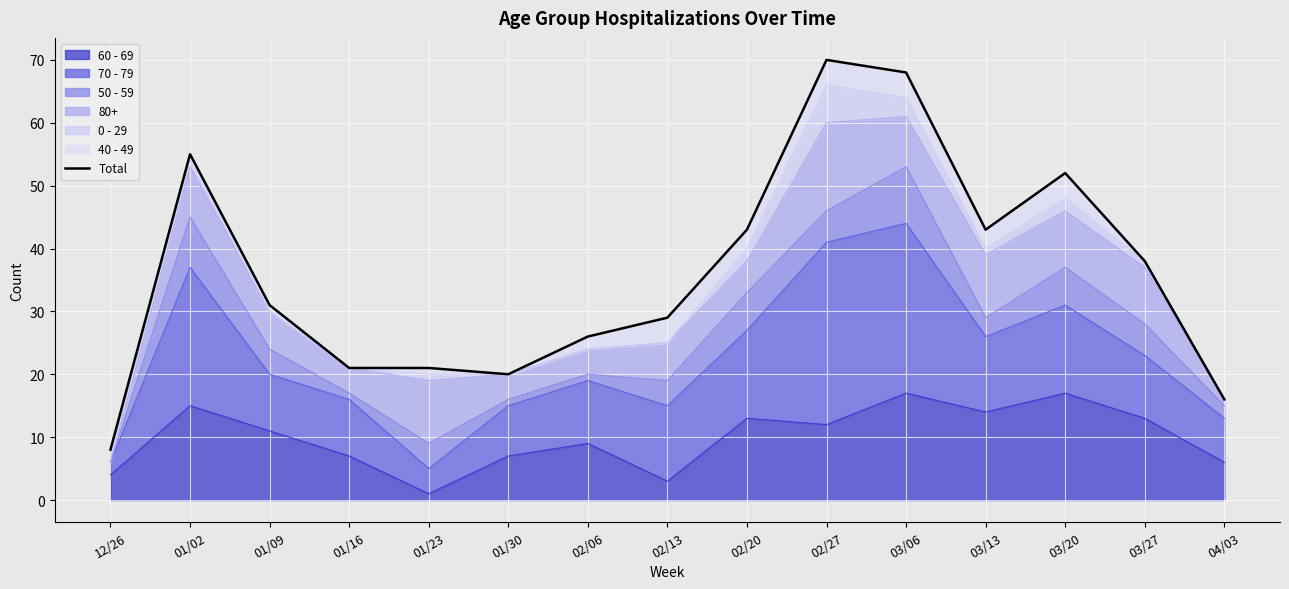

At which category does the chart reach its peak across all series?

02/27